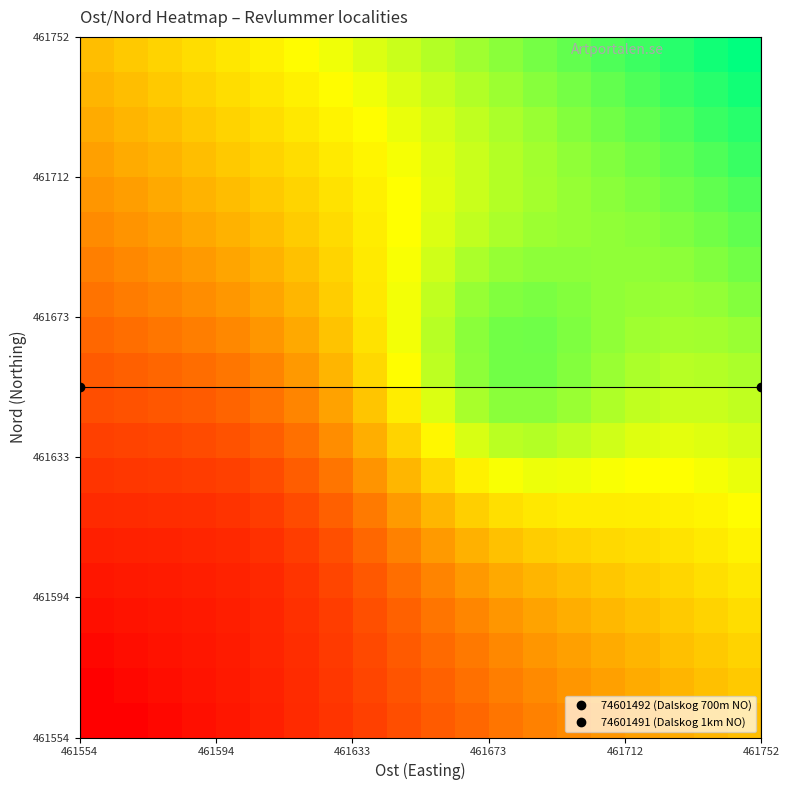

What is the minimum value shown in the chart?

461554.1